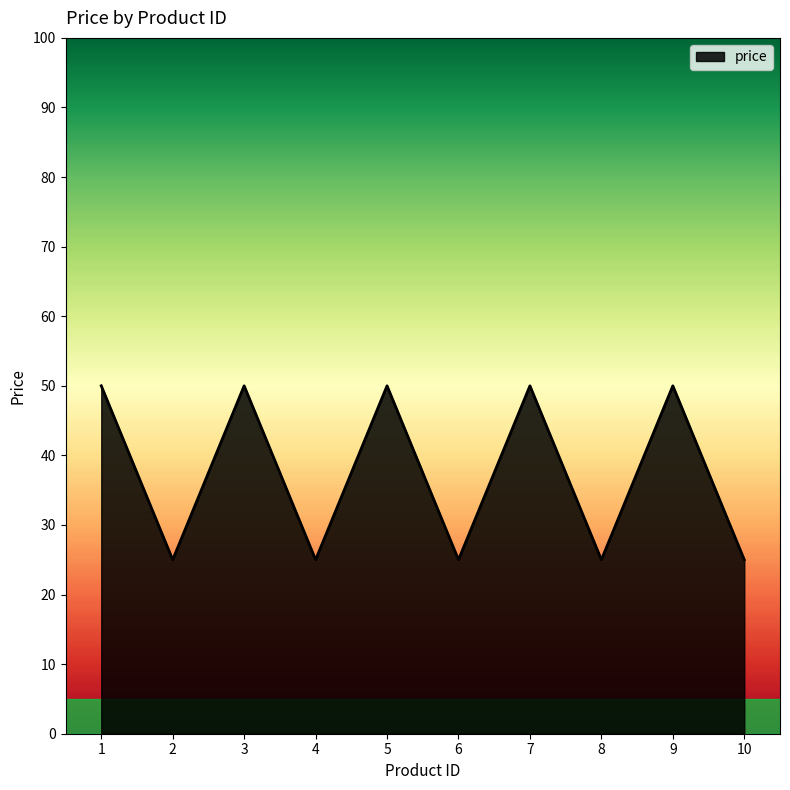

The value at 2 is 25. True or false?

True